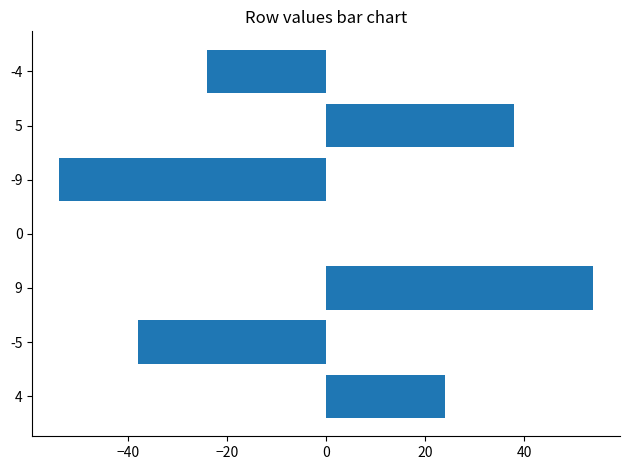

How many values are between -38 and 38?

5